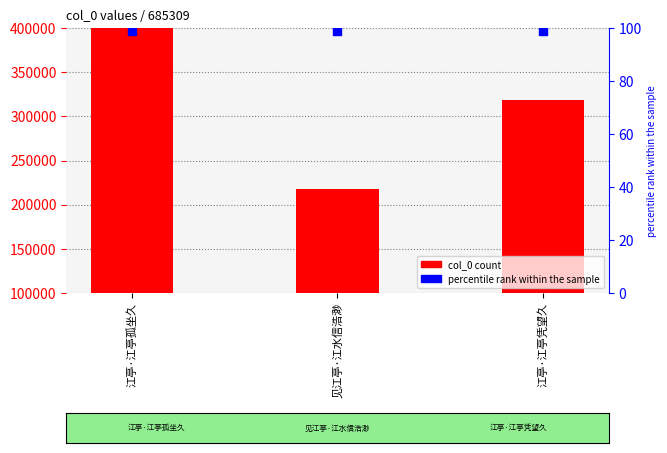

At which category is the sum across all series the highest?

江亭·江亭孤坐久